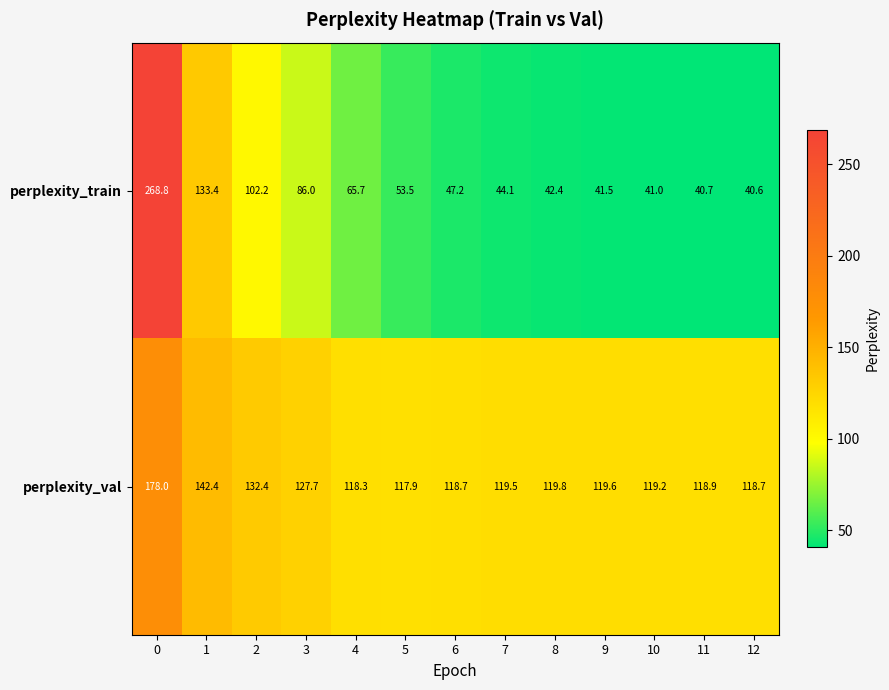

Between 6 and 10, which series saw the biggest shift?

perplexity_train